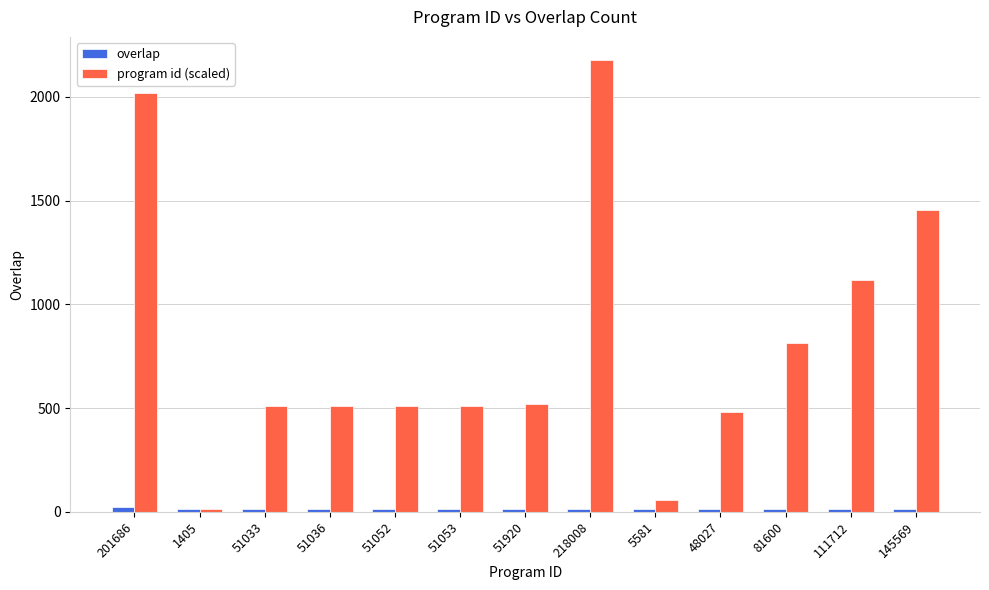

List the series in order of their overall mean, lowest first.

overlap, program id (scaled)